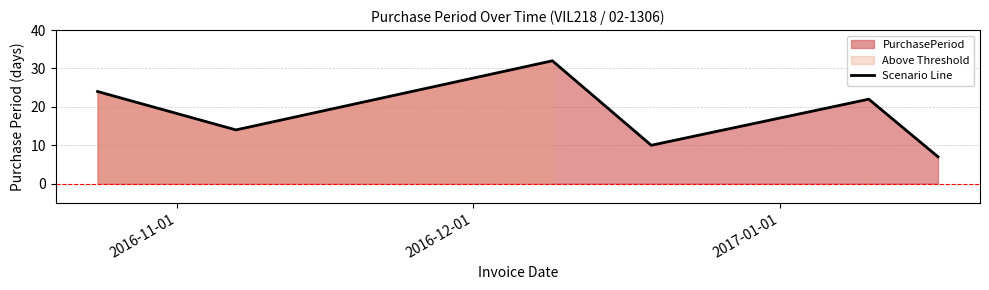

What is the lowest value of the Scenario Line series?

7